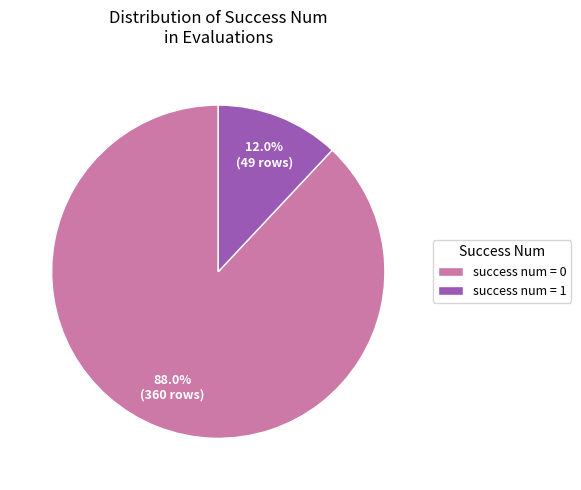

How many segments does this pie chart have?

2